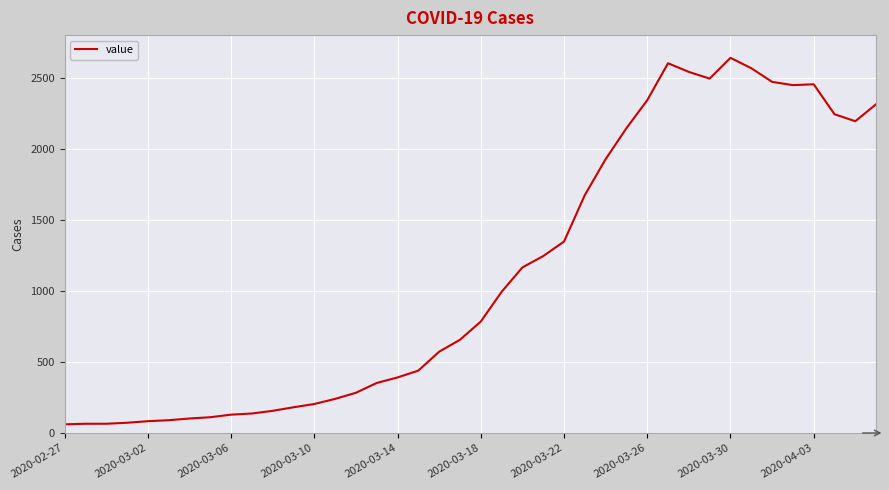

What is the greatest value displayed?

2640